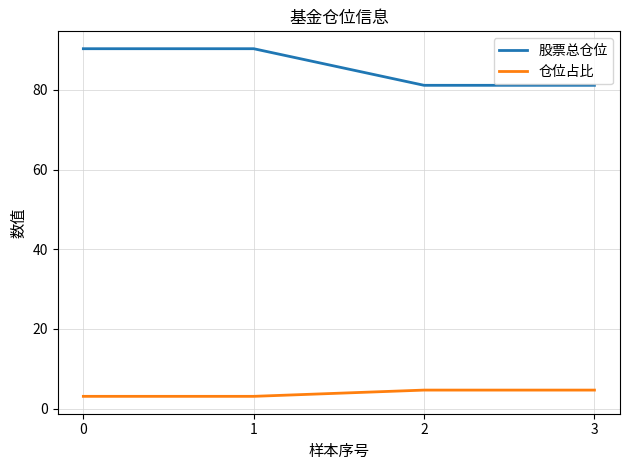

Is the value of 股票总仓位 at 2 greater than the value of 仓位占比 at 1?

Yes